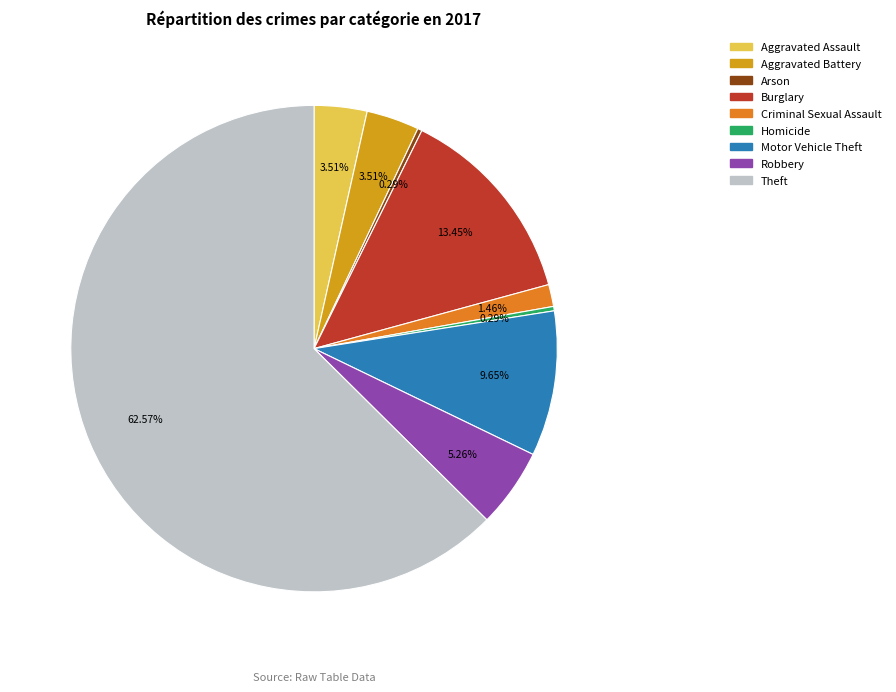

Does any single category account for the majority?

Yes